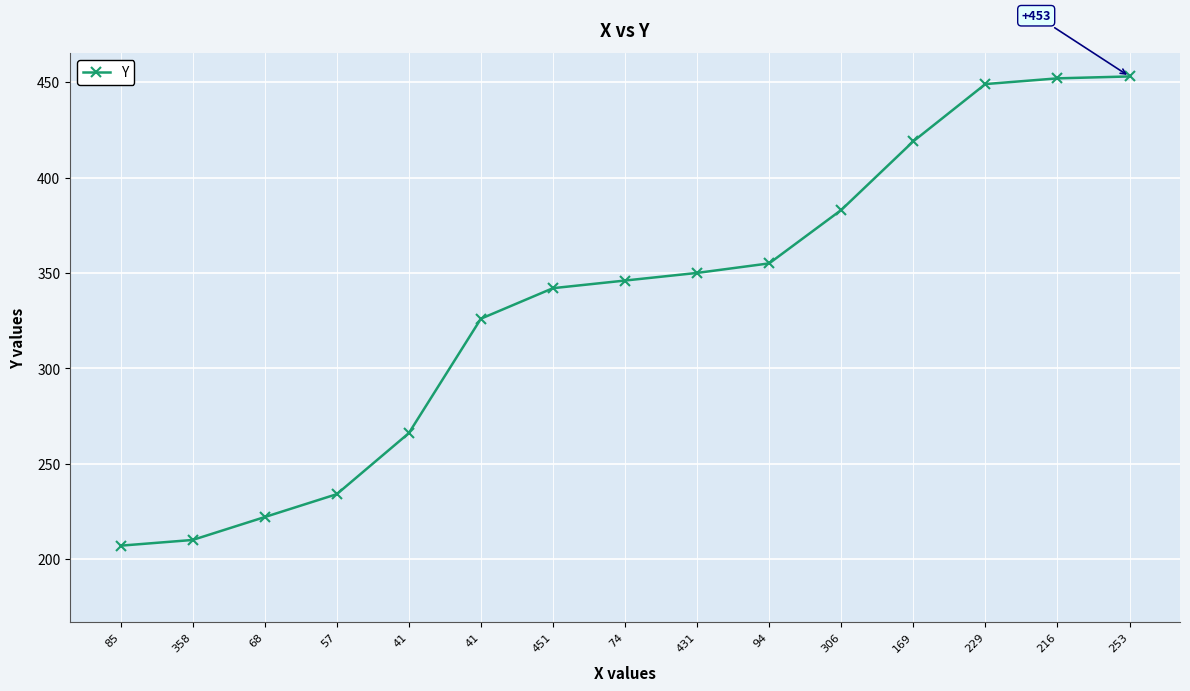

Reading right to left, transcribe all the data shown in this chart.

253=453	216=452	229=449	169=419	306=383	94=355	431=350	74=346	451=342	41=326	41=266	57=234	68=222	358=210	85=207